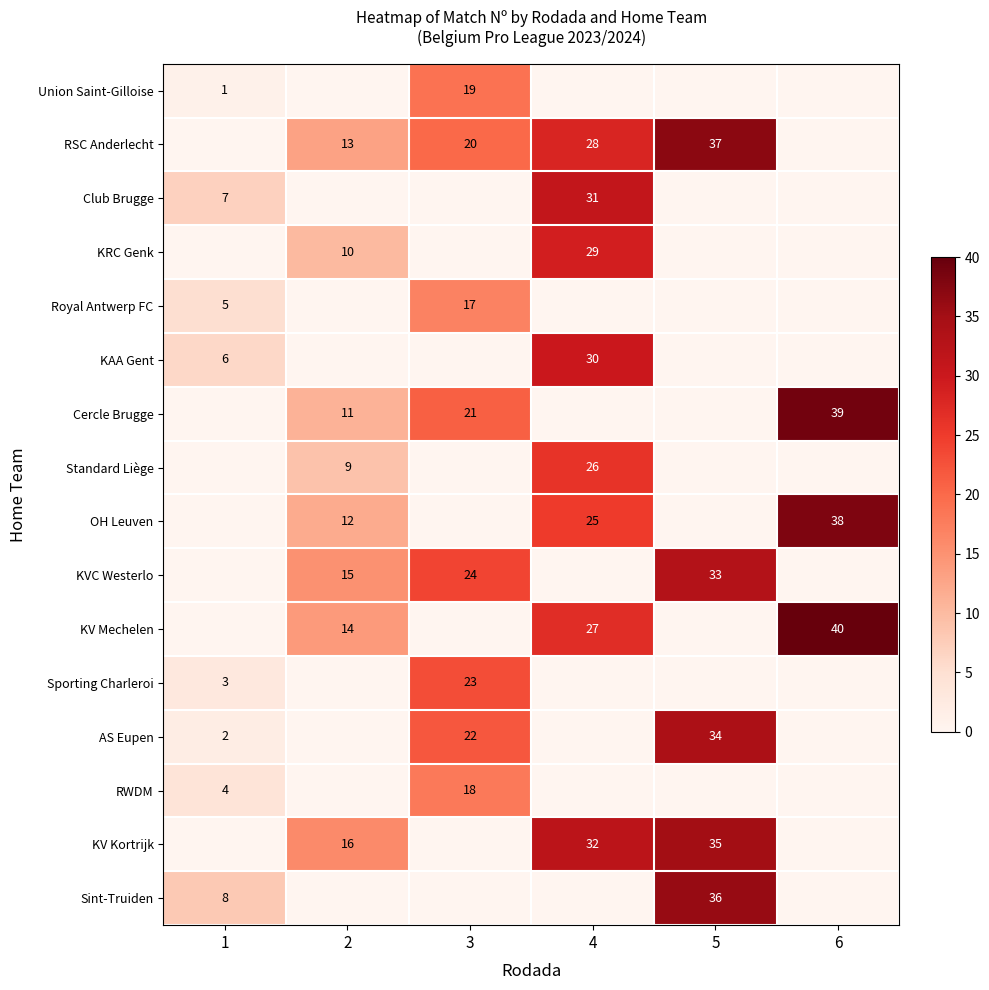

Count the number of categories in the chart.

6